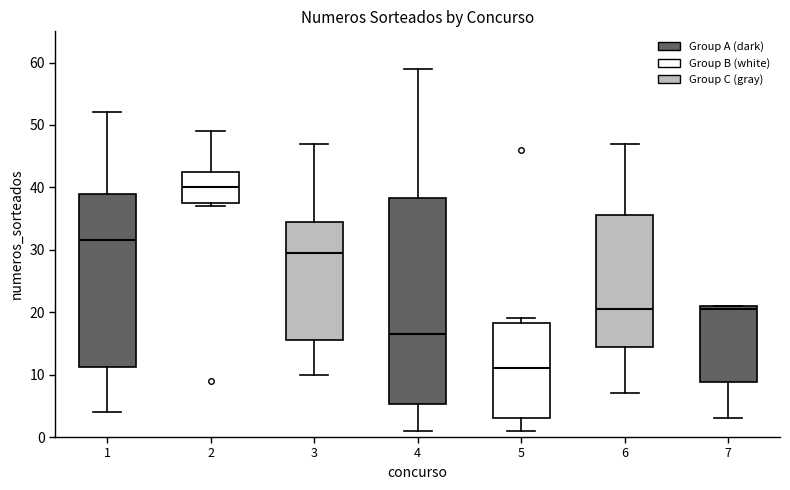

Which box's median line is the lowest?

5